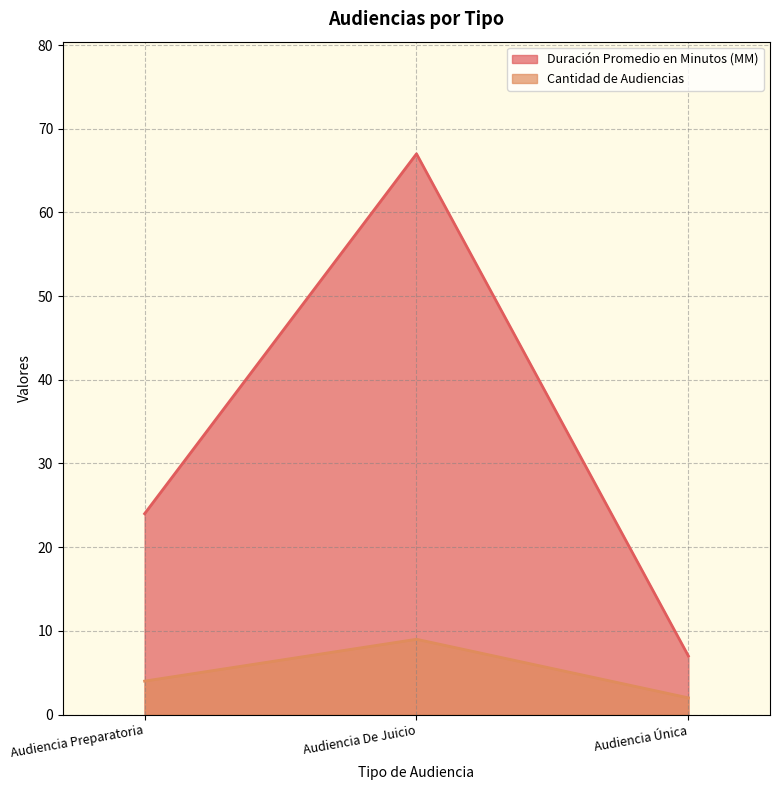

What is the label of the 2nd point from the right?

Audiencia De Juicio